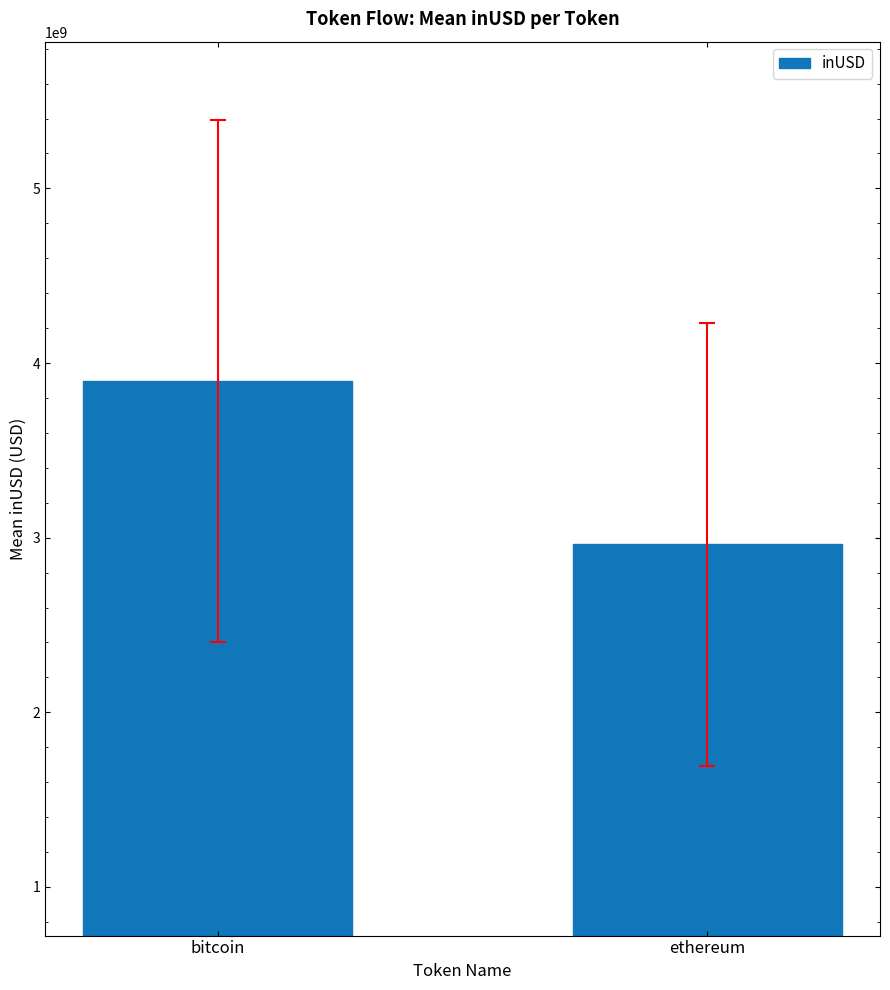

At which label does the data first exceed 3898817720?

bitcoin